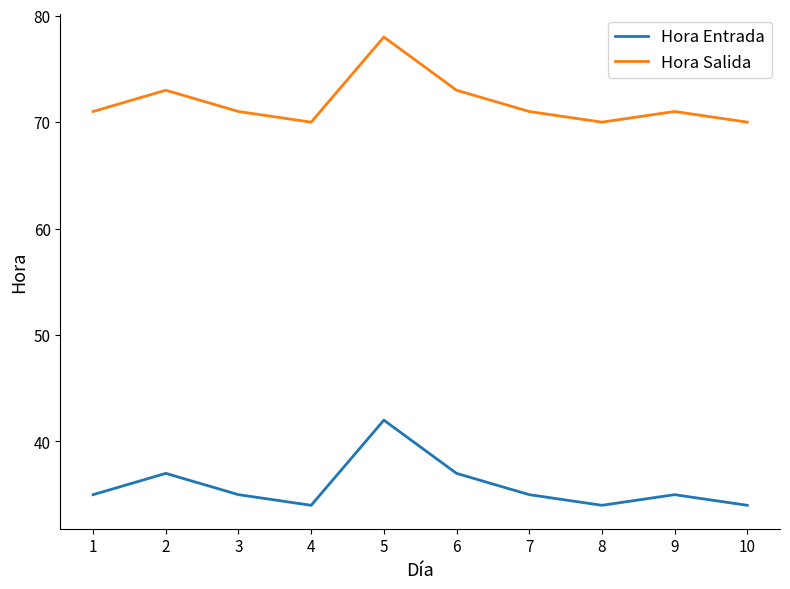

What is the approximate value of Hora Salida at 1?

71